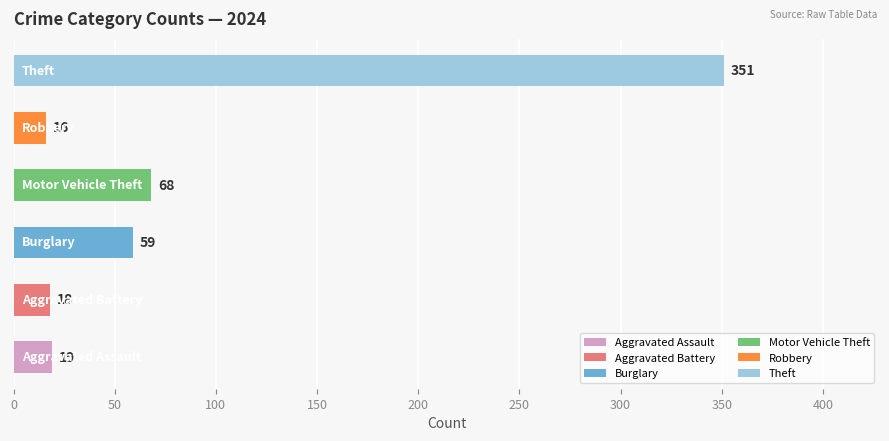

What is the maximum value shown in the chart?

351